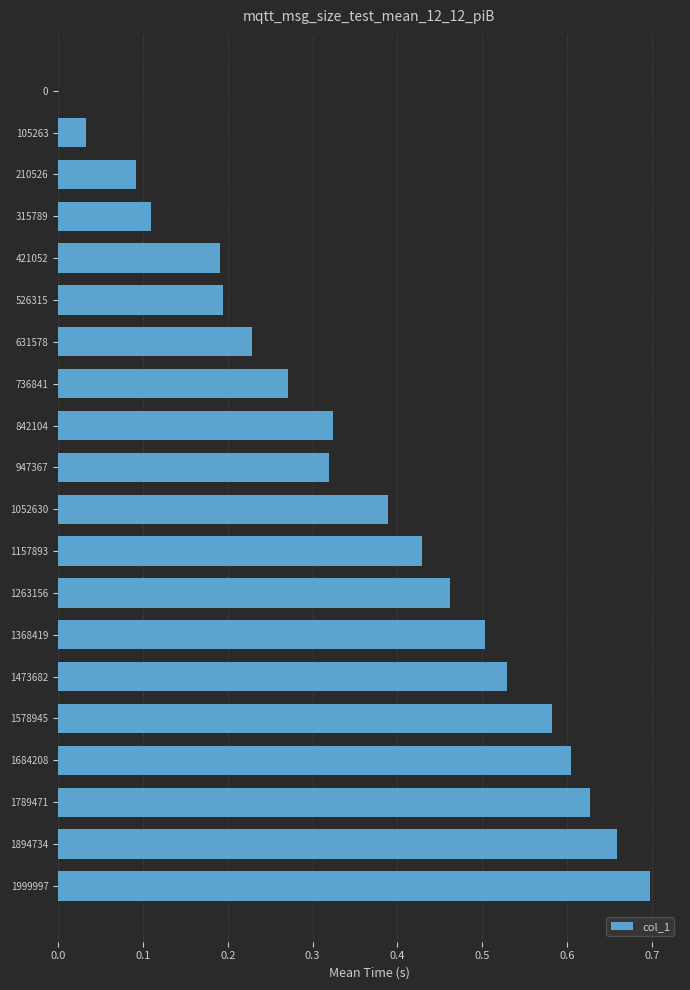

The value at 1263156 is 0.6. True or false?

False